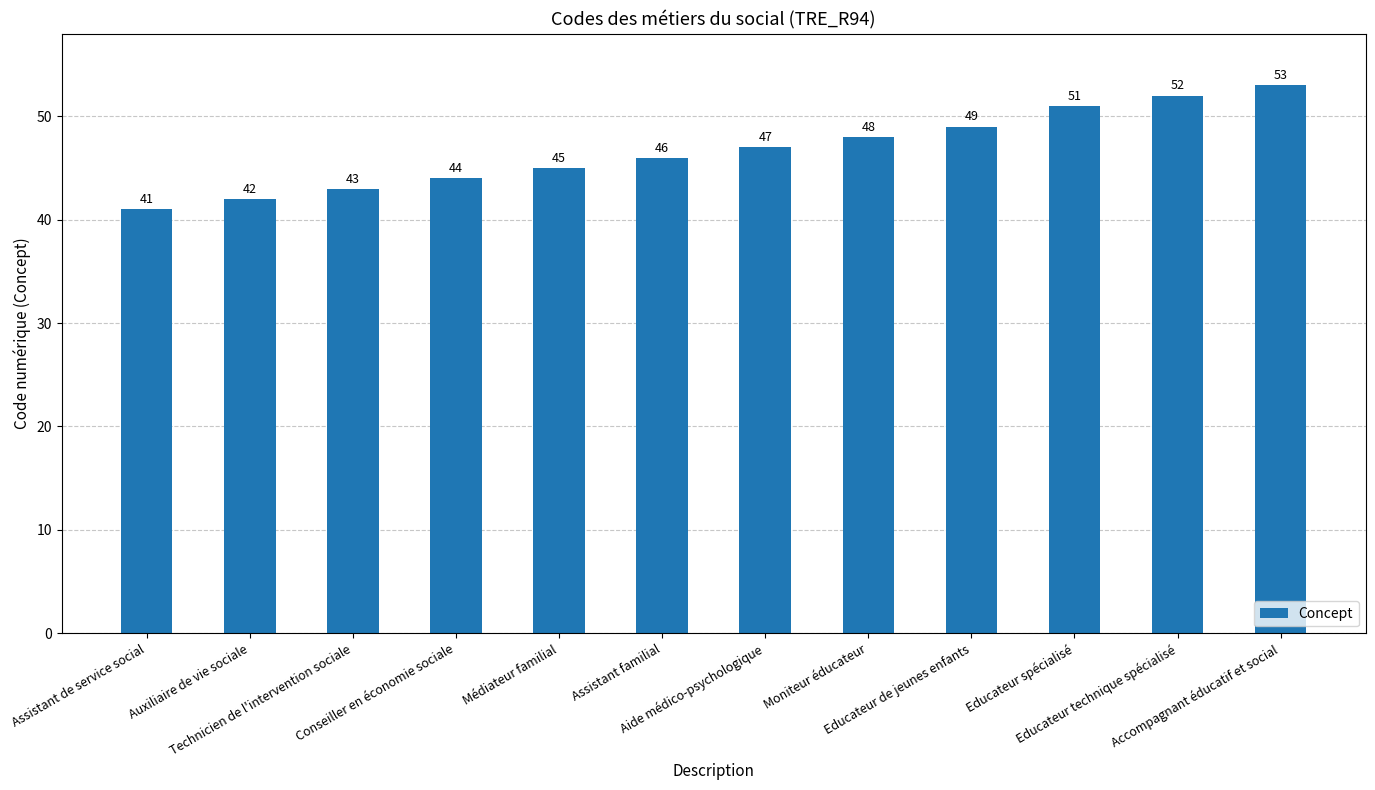

What is the difference between the maximum and minimum values?

12